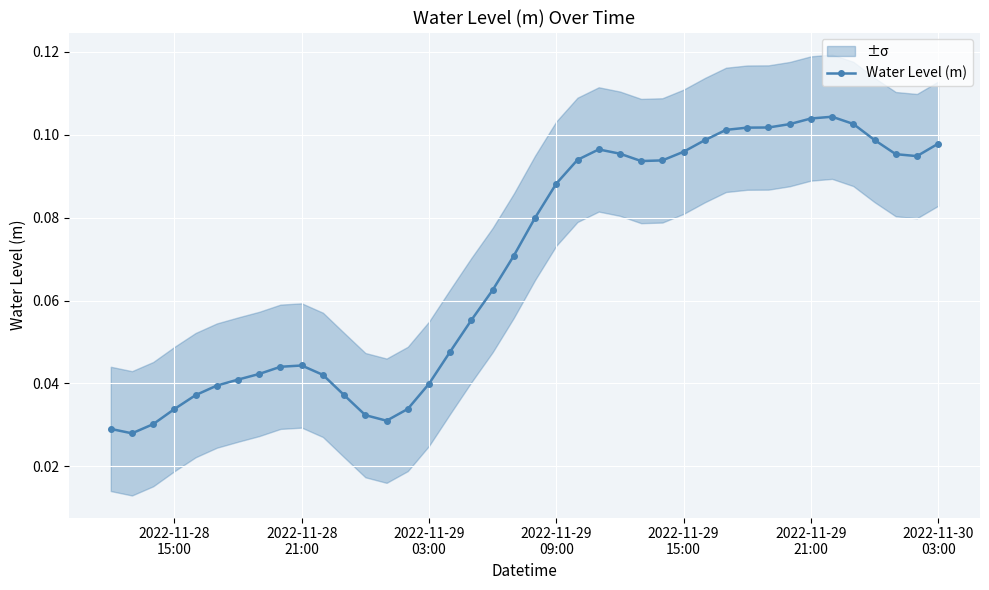

True or false: there are more than 0 points higher than both neighbors.

True